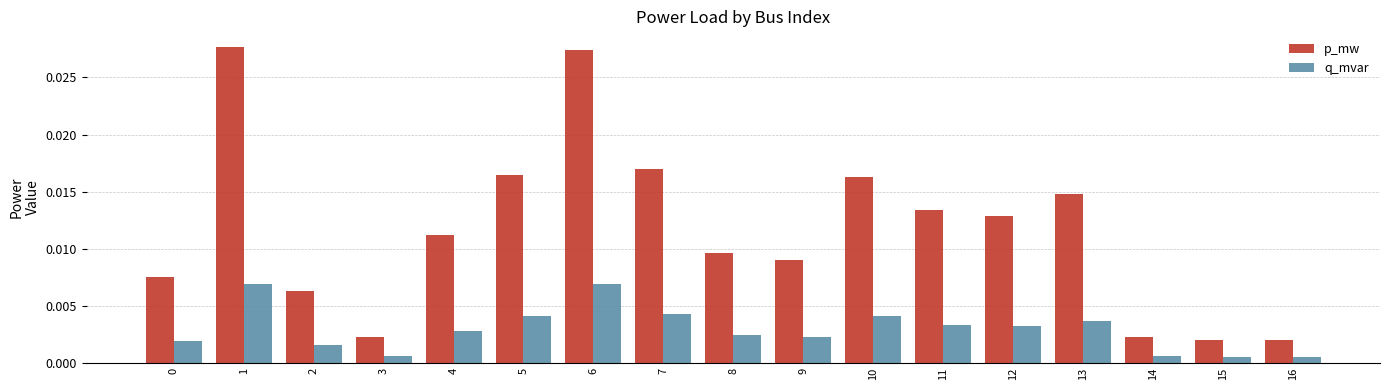

What is the sum of all p_mw values?

0.2